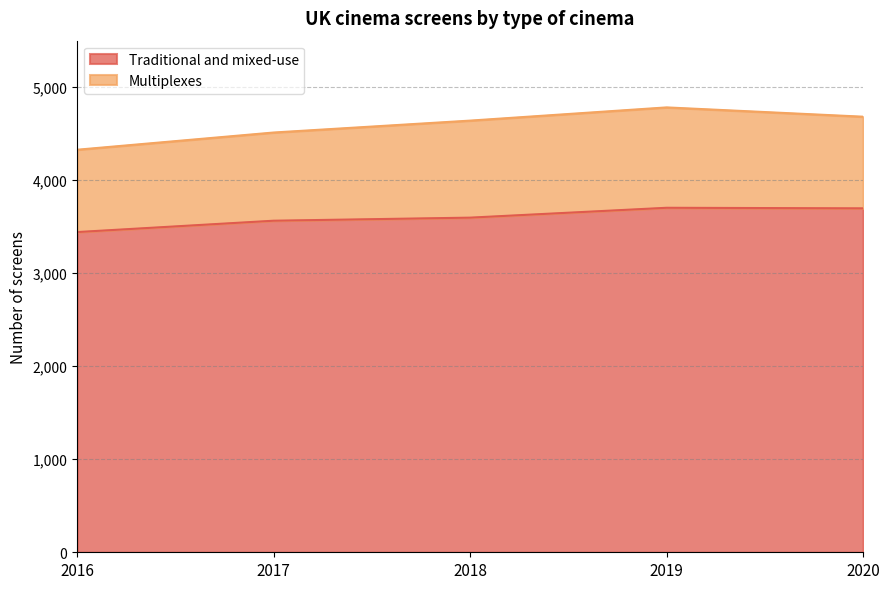

How many interior local peaks (higher than both neighbors) does the data have?

1